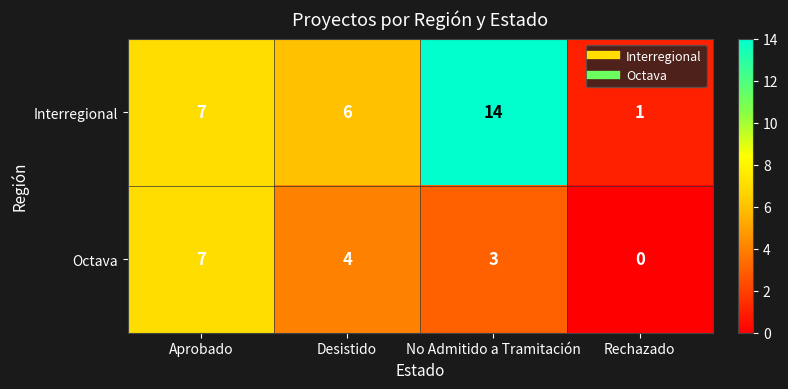

Between Aprobado and Rechazado, which series saw the biggest shift?

Octava